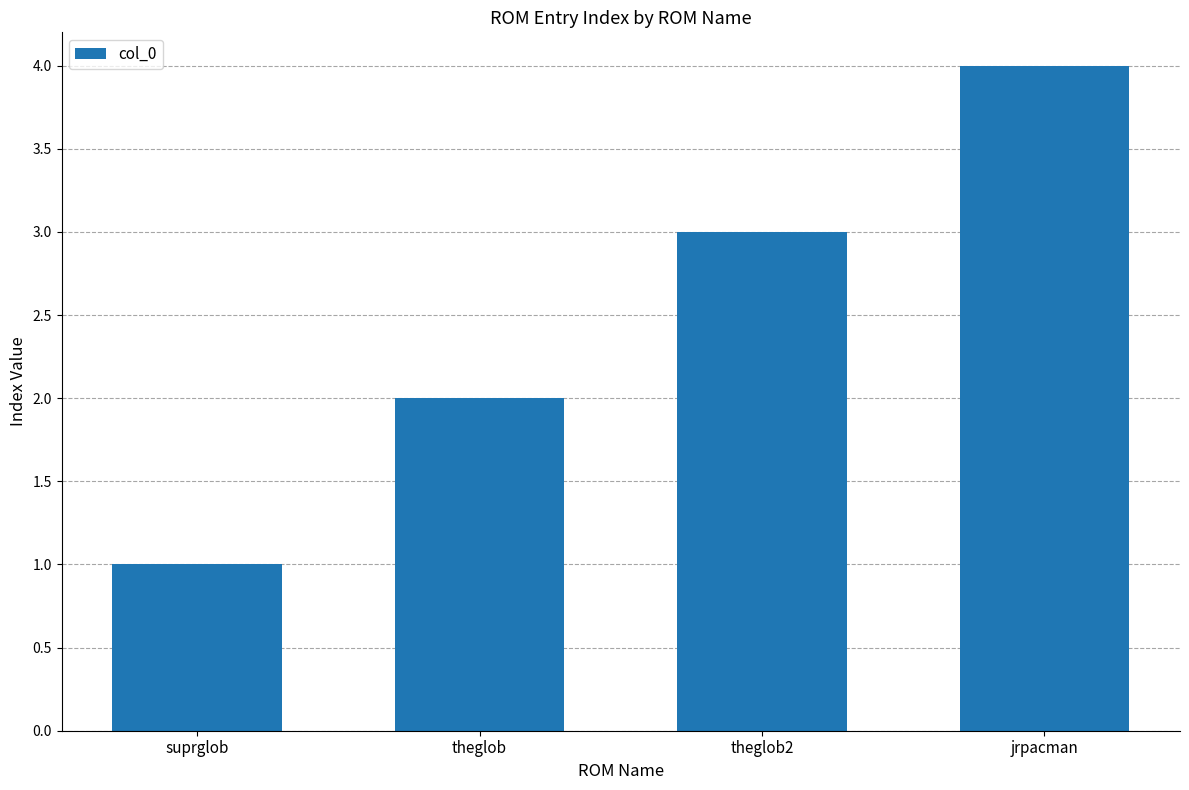

How many values are between 2 and 4?

3